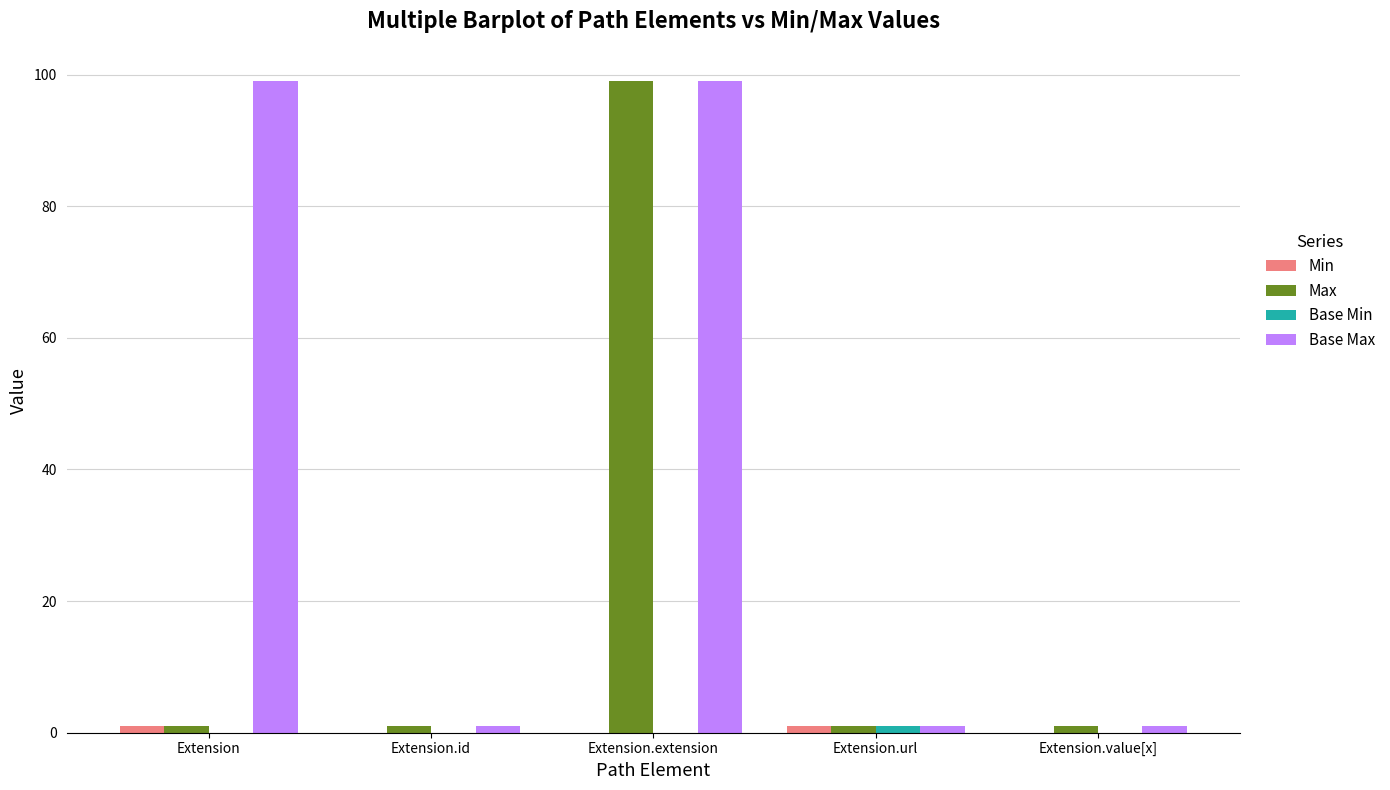

Which series changed the most between Extension and Extension.url?

Base Max